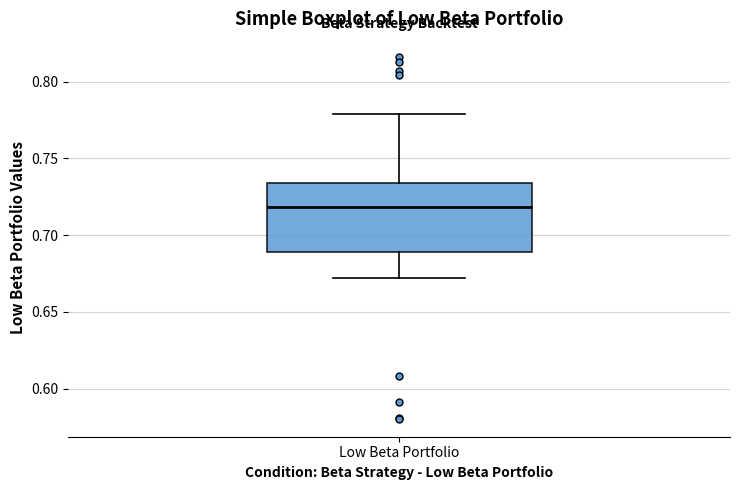

Transcribe this box plot: give where the median line is, the range the box spans, and where the two whiskers end, as read against the y-axis. The values are not printed on the chart, so give them approximately, as read against the axis.

median 0.720, box 0.690 to 0.735, whiskers 0.670 to 0.780